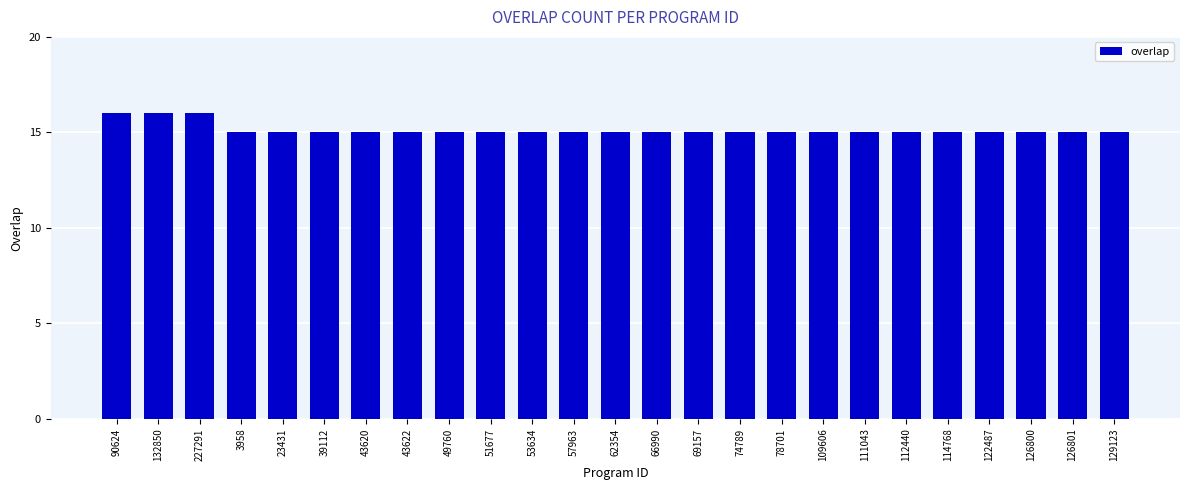

Approximately how many times larger is the value at 57963 compared to 23431?

1.0